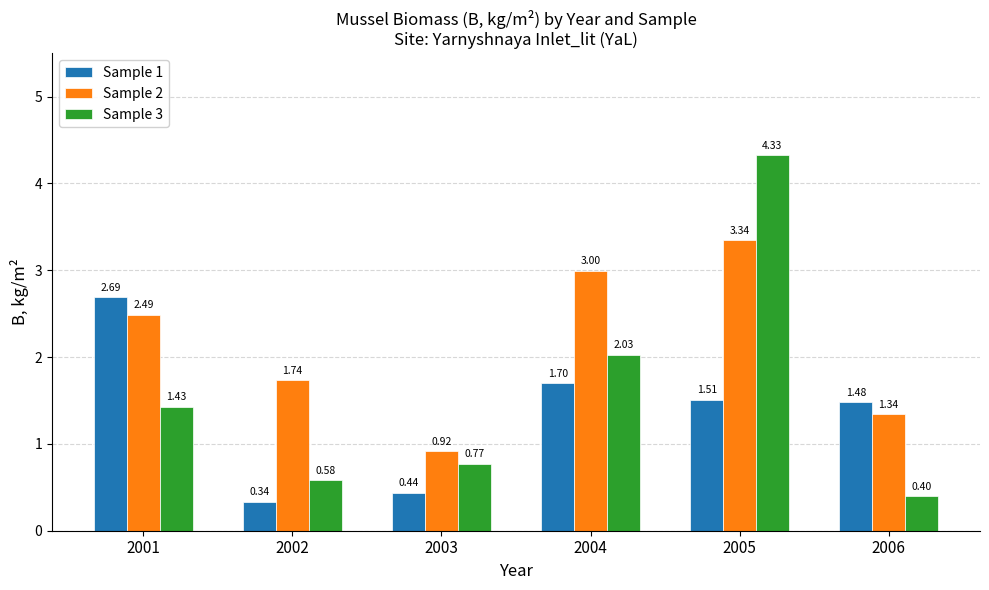

At which category is the sum across all series the highest?

2005